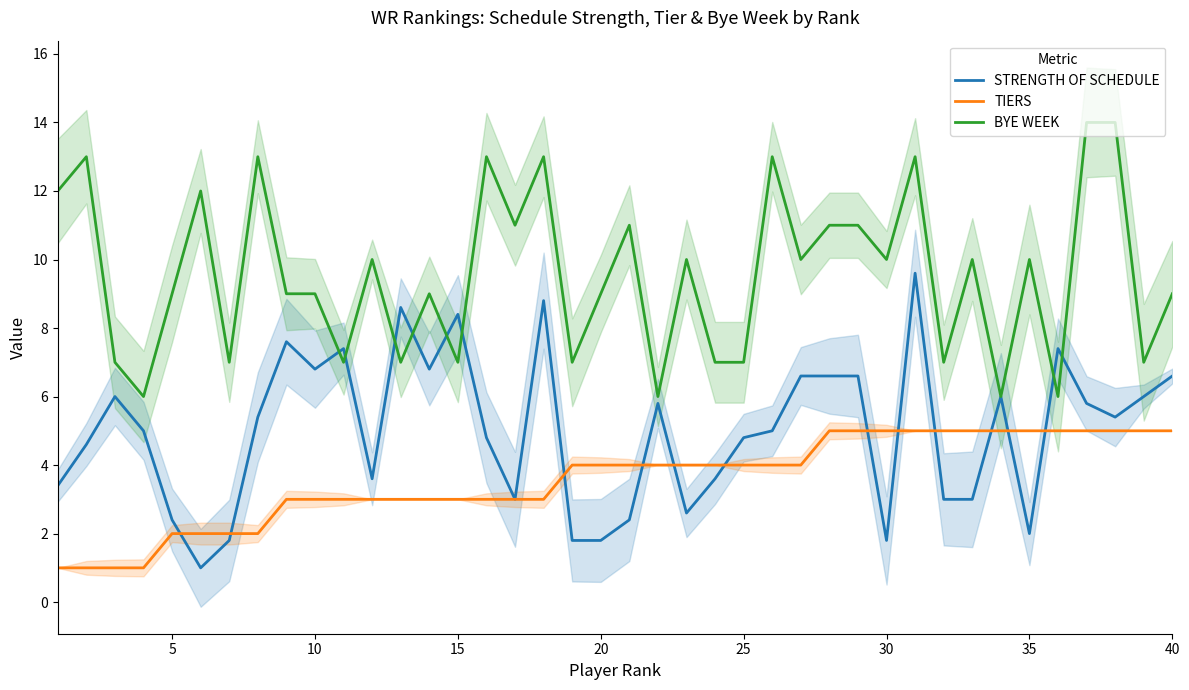

The value of TIERS at 10 is 3.0. True or false?

True